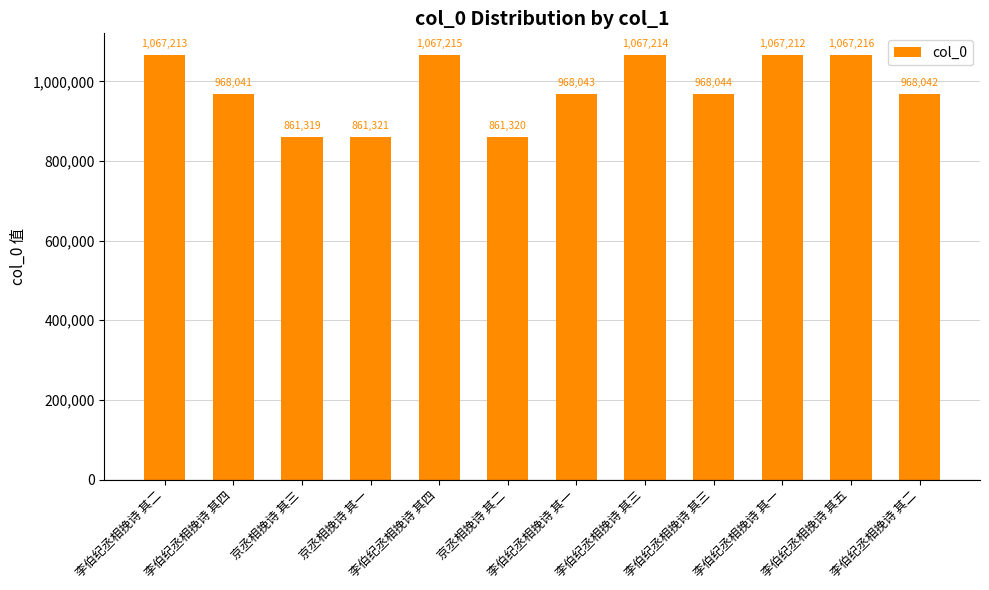

What is the change in value from 李伯纪丞相挽诗 其二 to 京丞相挽诗 其三?

-205894